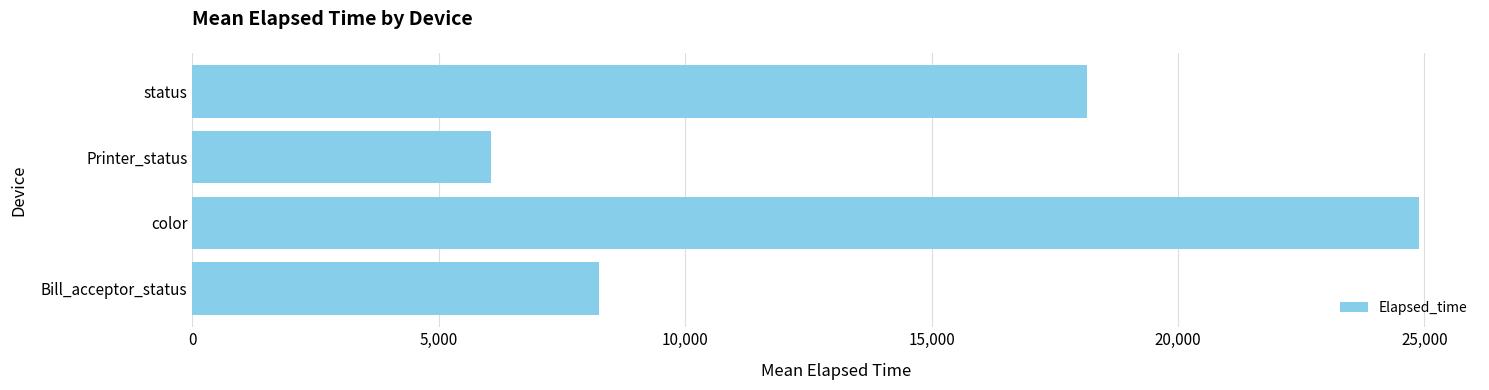

Count the number of values greater than 18152.

2